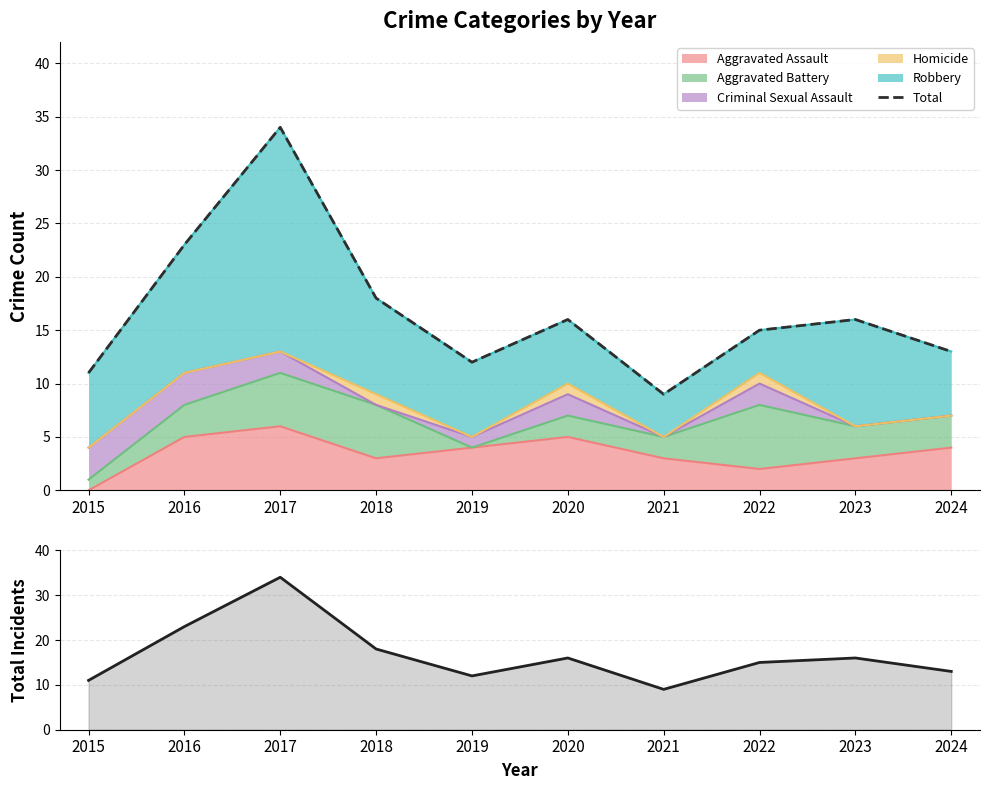

What is the smallest value displayed?

9